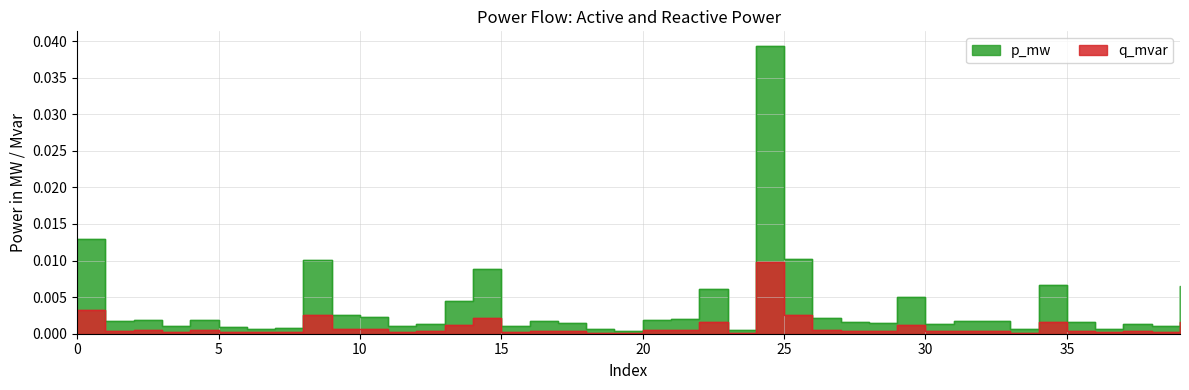

At 8, list the series in order from smallest to largest.

q_mvar, p_mw